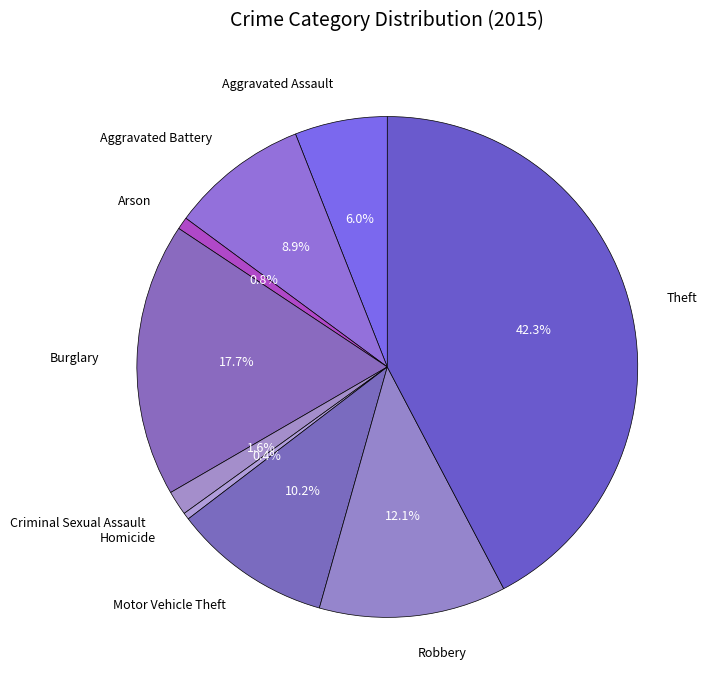

Does Burglary account for over 50% of the chart?

No